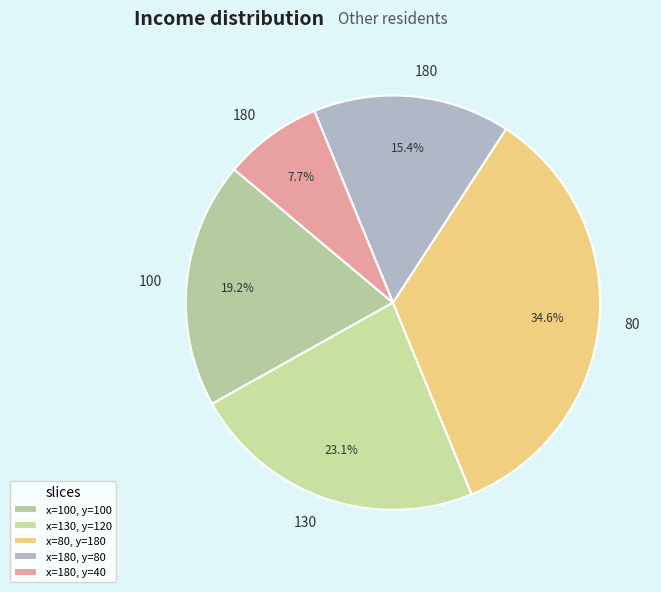

Rank the categories by value from lowest to highest.

180, 180, 100, 130, 80